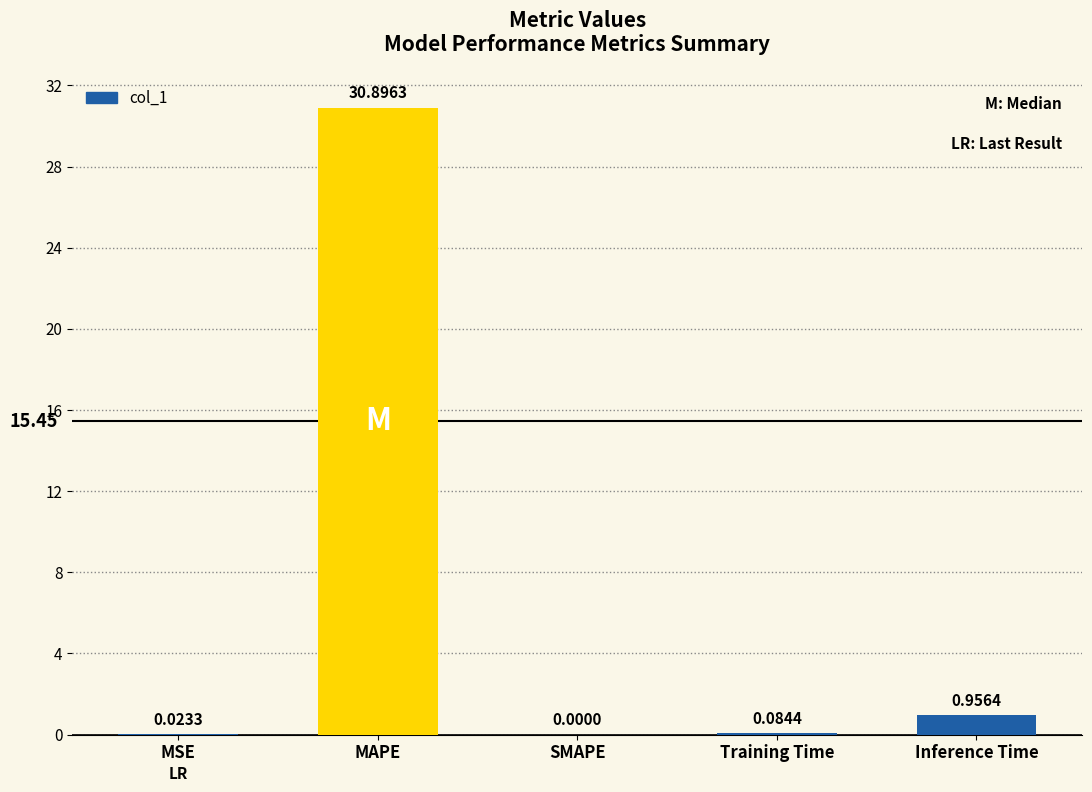

At which category does the chart reach its peak across all series?

MAPE